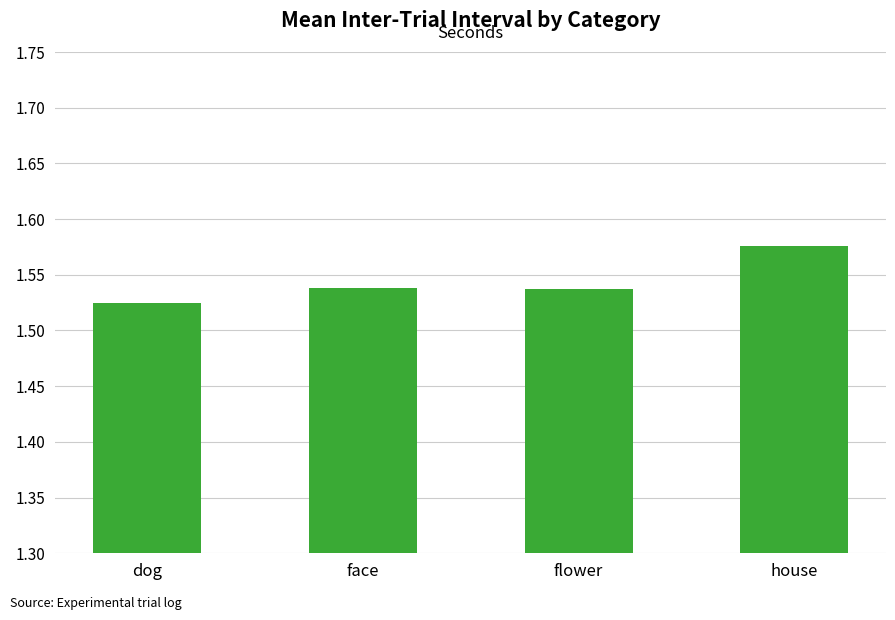

The value at house is 2.8. True or false?

False